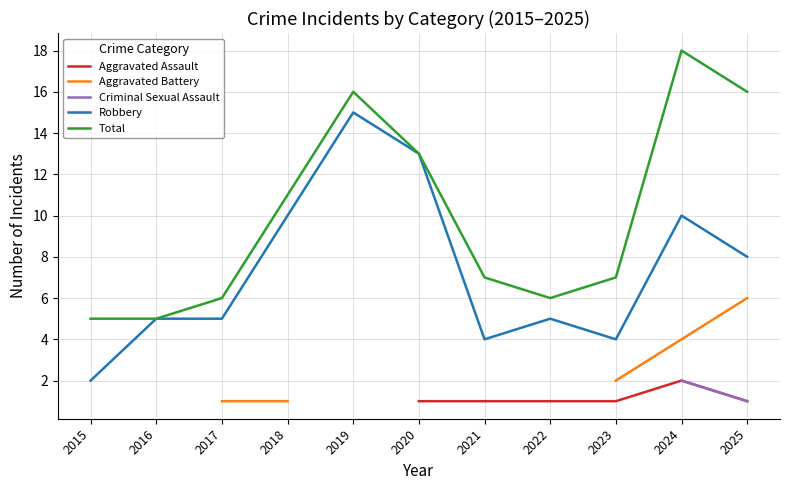

Which category has the highest value in the Total series?

2024